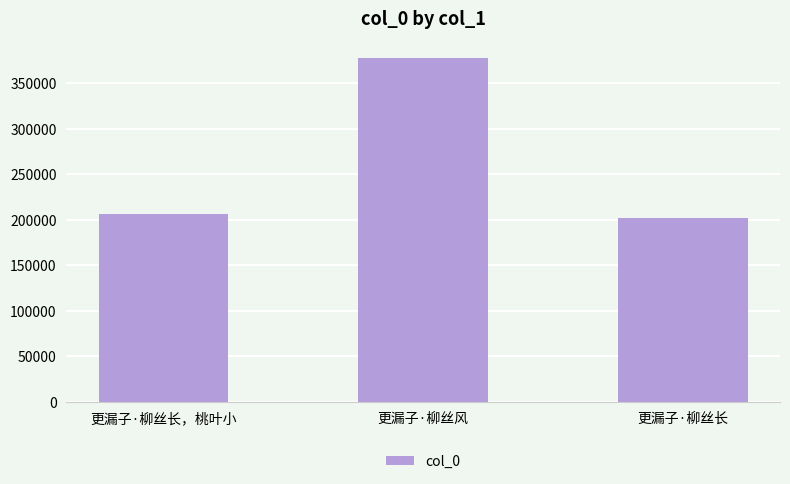

Are the bars horizontal?

No